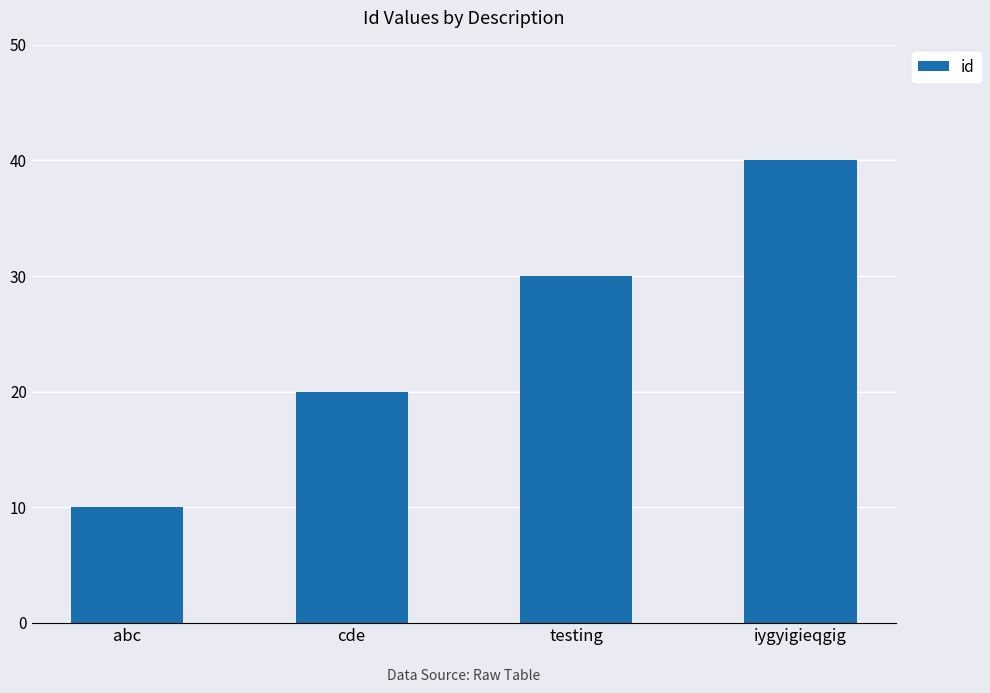

What is the label of the 3rd bar from the right?

cde